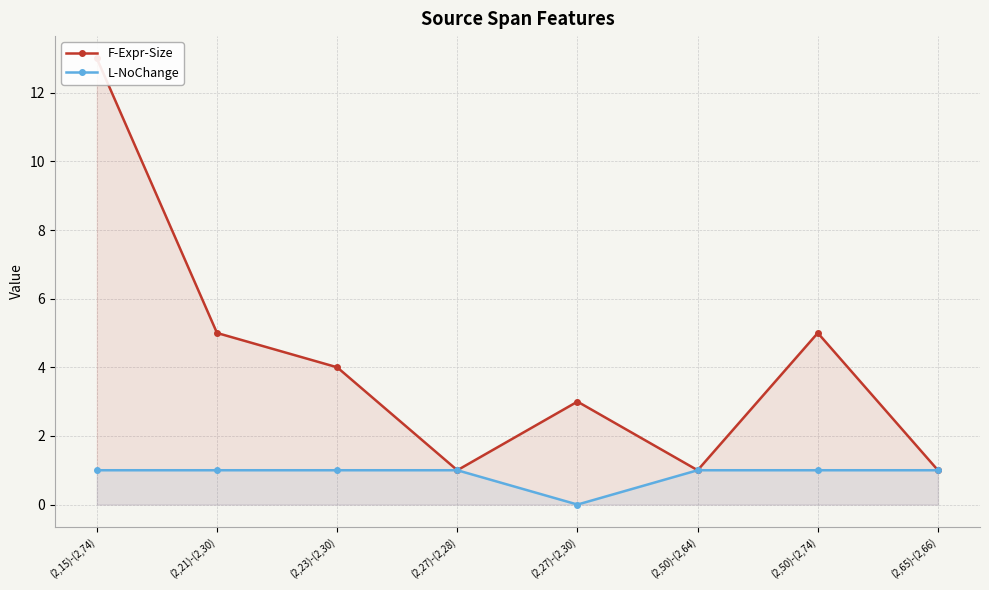

What is the difference between the L-NoChange values at (2,65)-(2,66) and (2,27)-(2,30)?

1